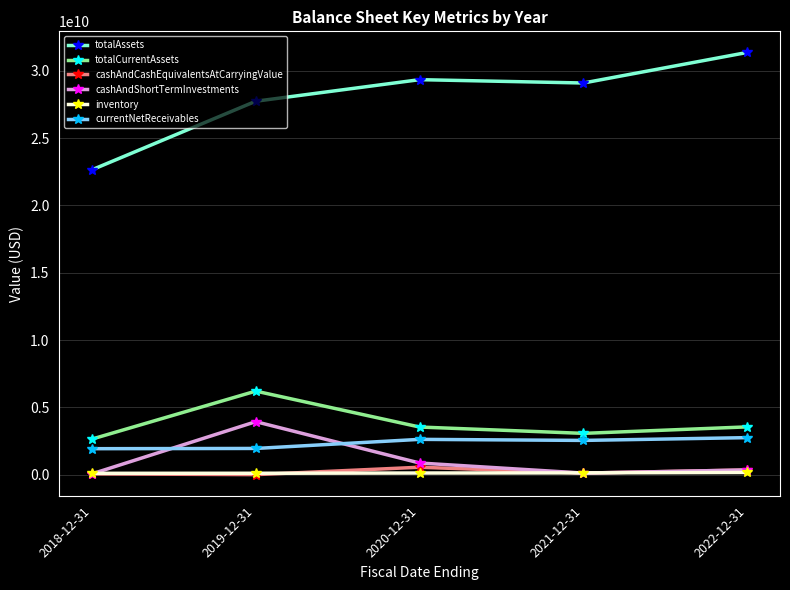

Which series changed the most between 2019-12-31 and 2021-12-31?

cashAndShortTermInvestments